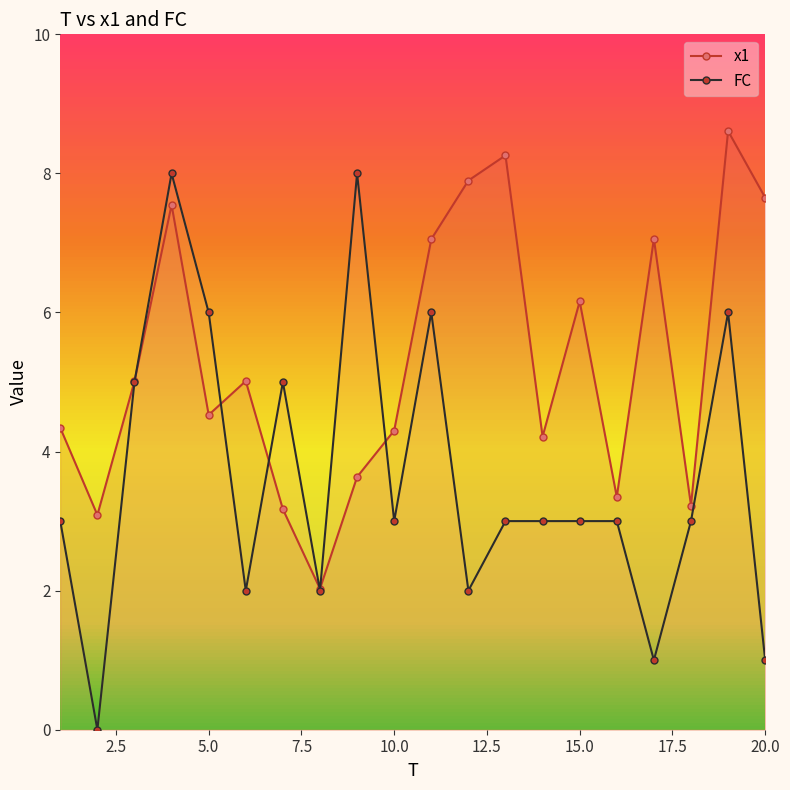

How many interior local peaks does the x1 series have?

6